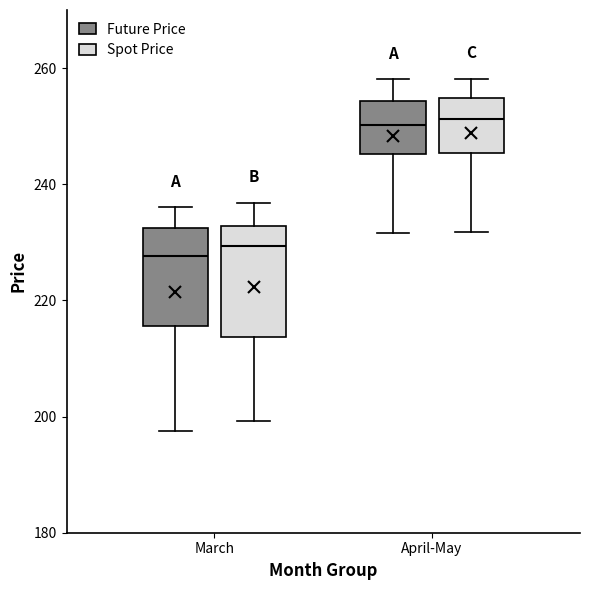

Where does the median line of the box for March (Future Price) sit on the y-axis? The values are not printed on the chart, so give them approximately, as read against the axis.

228